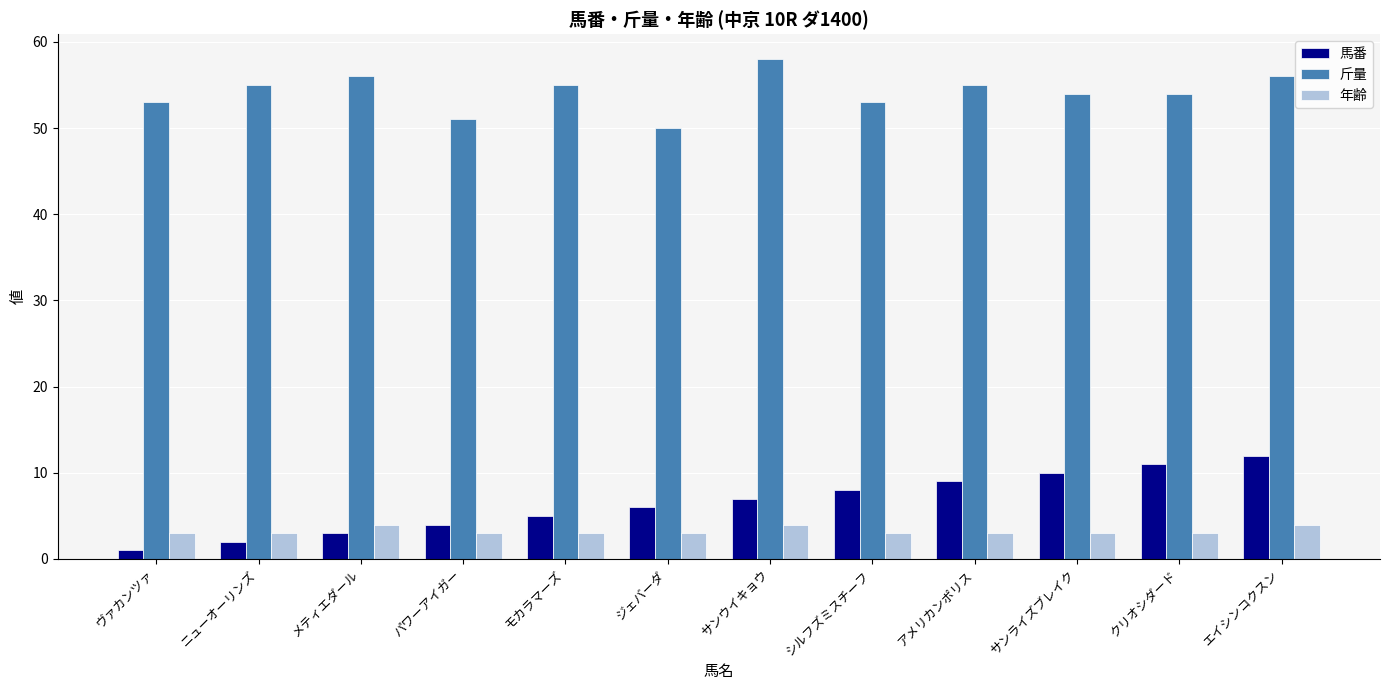

Between ヴァカンツァ and サンウイキョウ, which series saw the biggest shift?

馬番